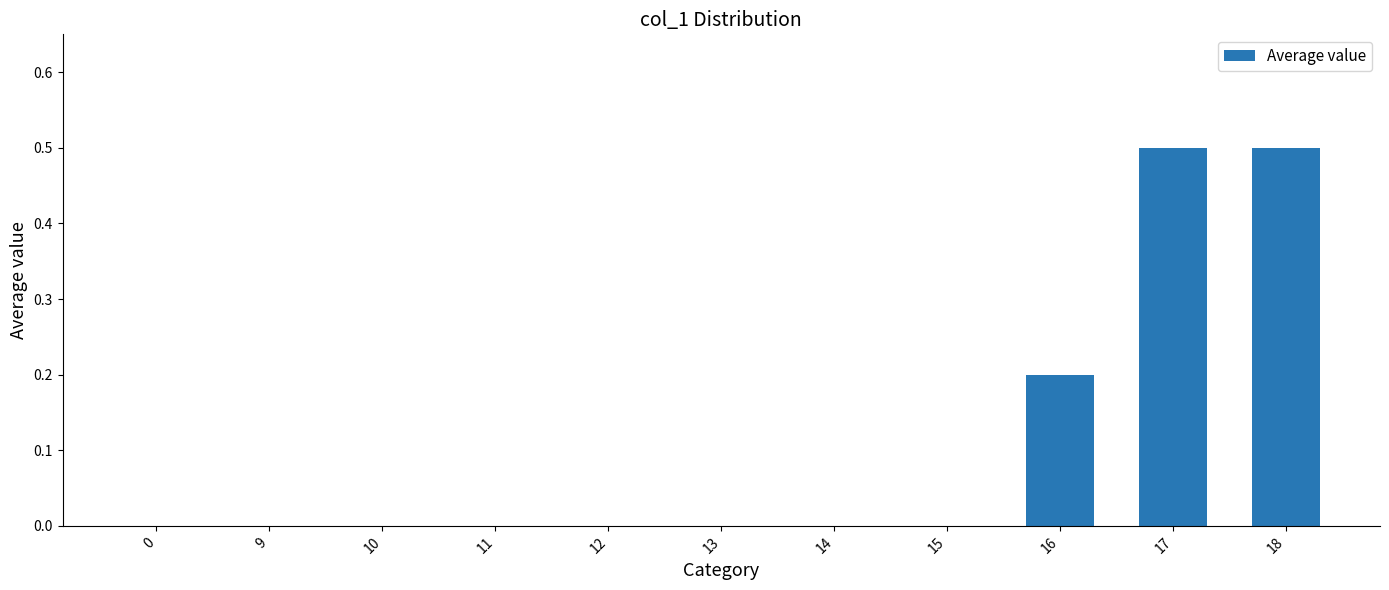

What is the change in value from 13 to 18?

+0.5